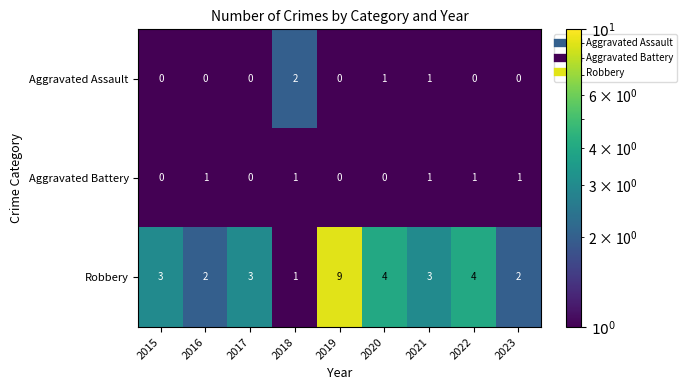

What is the maximum value shown in the chart?

9